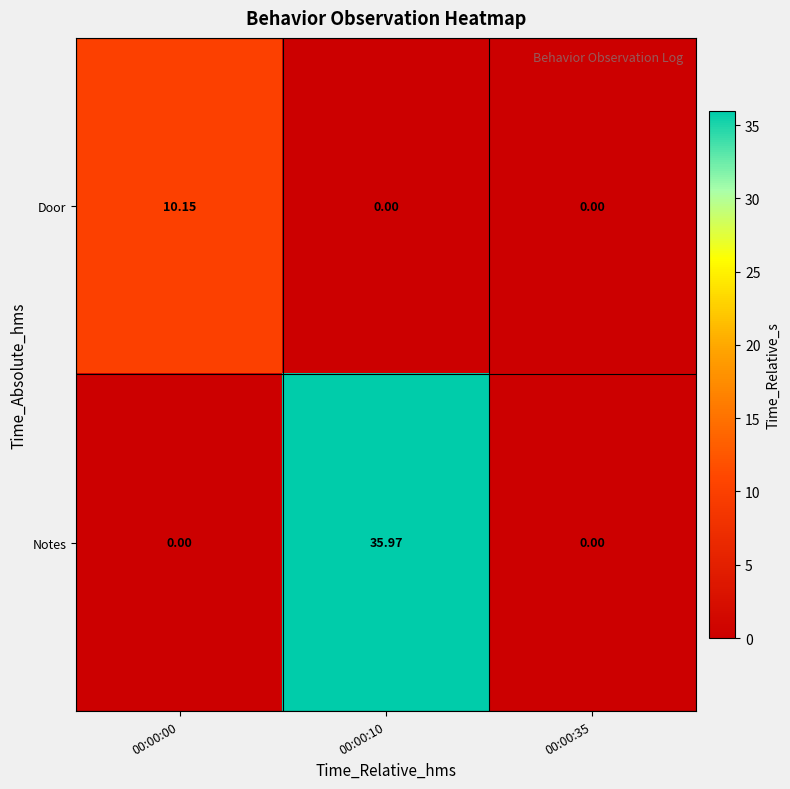

Which series has the largest range (max minus min)?

Notes